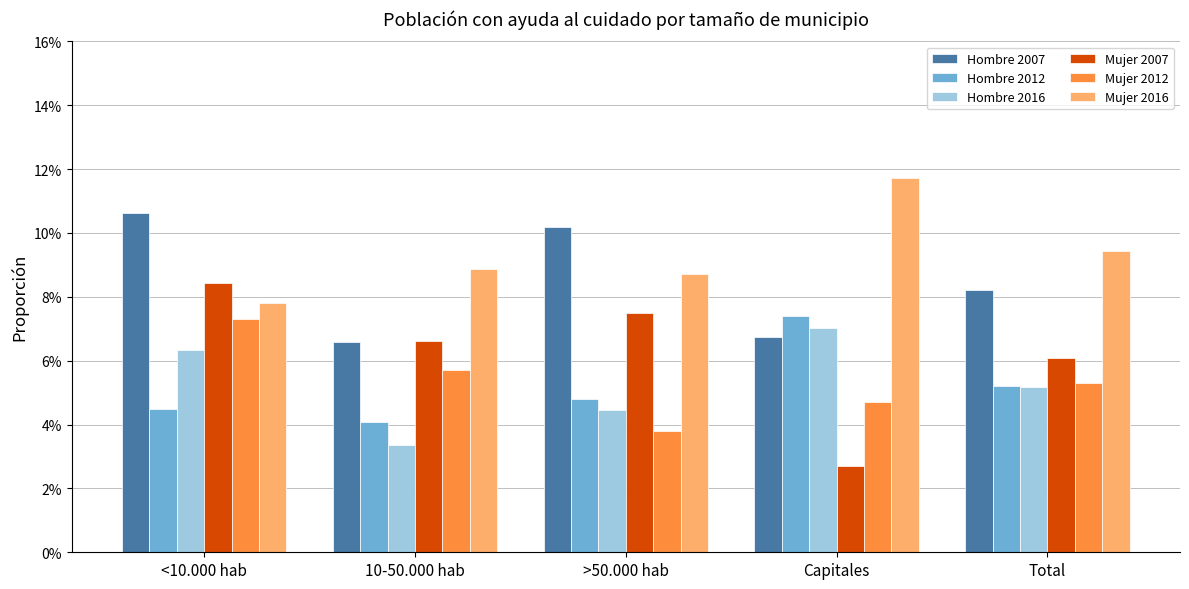

What is the value of the Hombre 2007 bar at the 4th from the left?

0.1